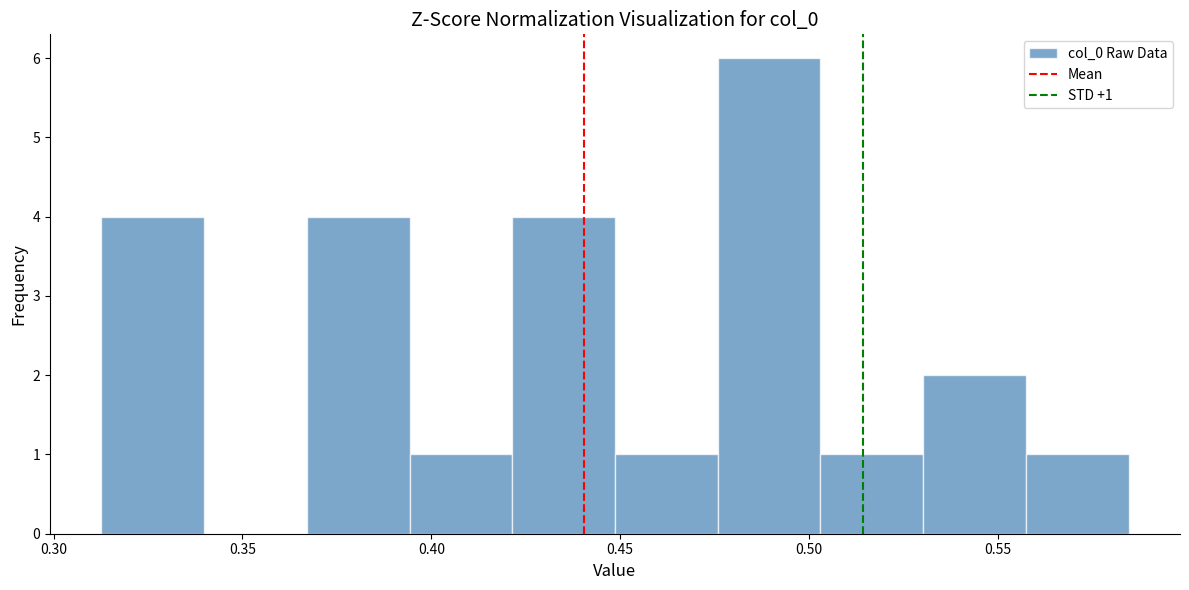

Over which range of the x-axis is the bar tallest?

0.475 to 0.505